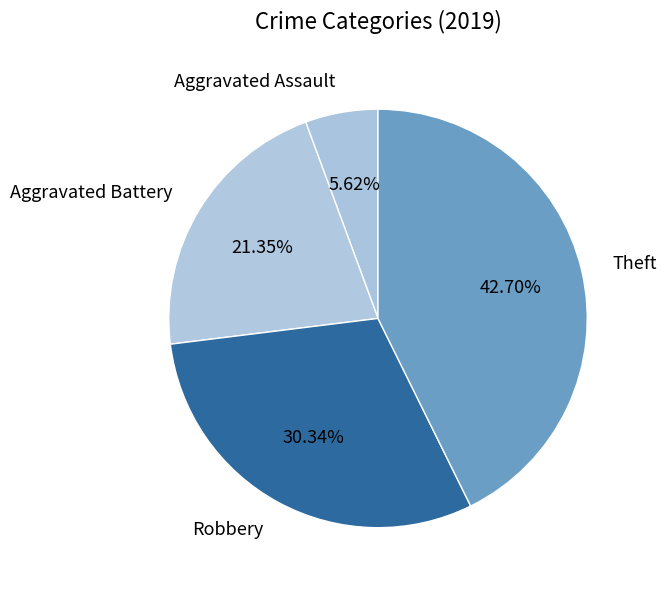

Combined, do Aggravated Assault and Robbery account for over 50%?

No